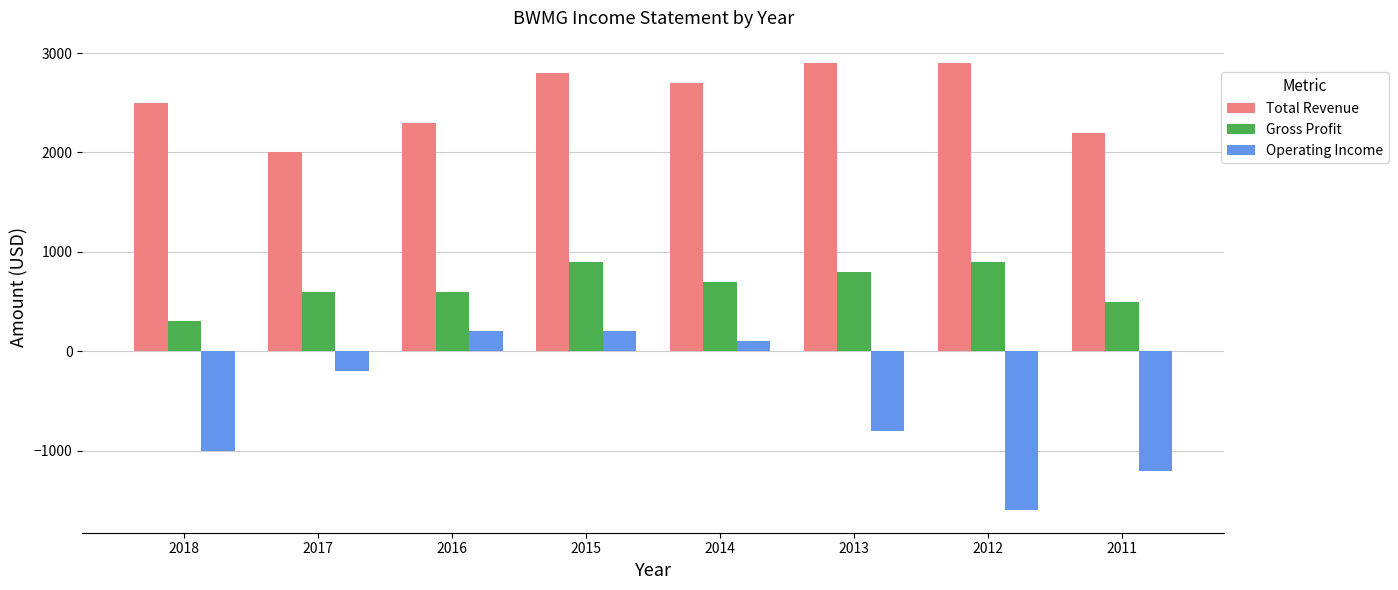

How many values in Operating Income are below zero?

5